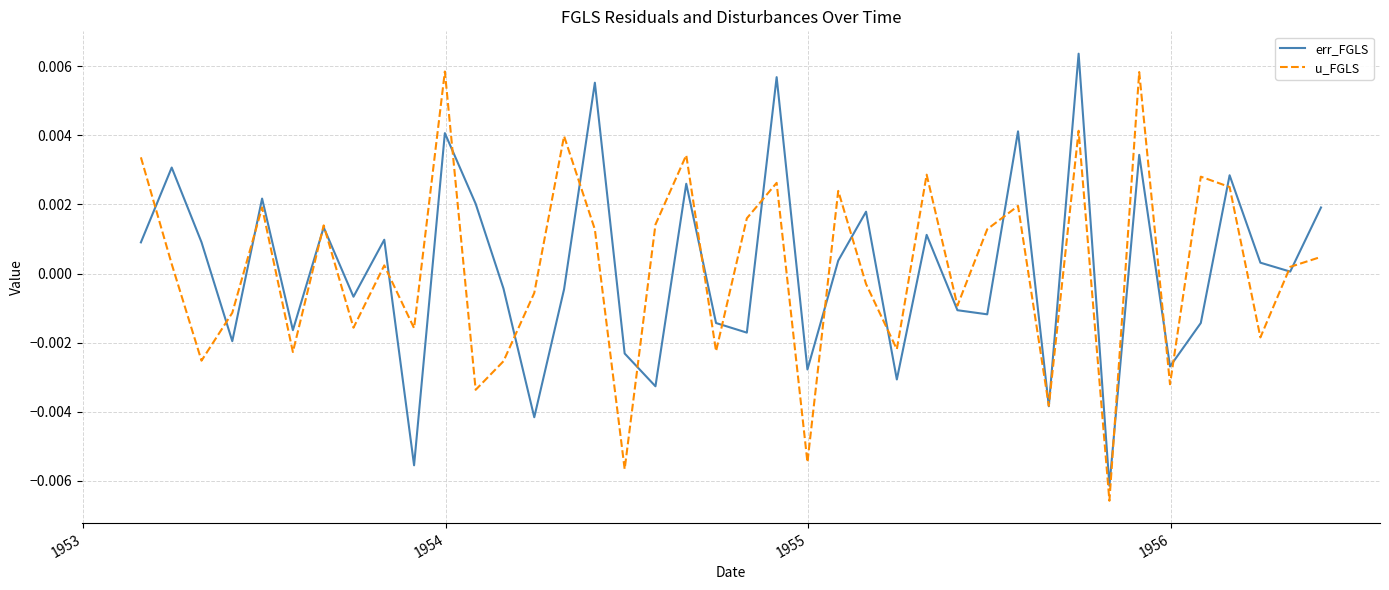

Is this an area chart (filled region under the line)?

No